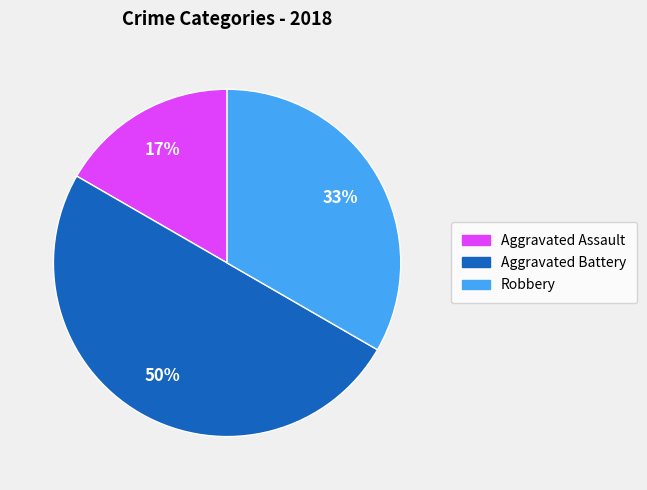

How many slices are in this pie chart?

3